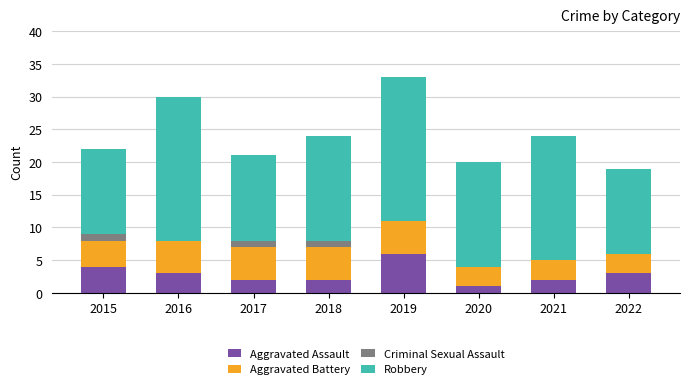

The Aggravated Assault series shows 5 at 2022. True or false?

False